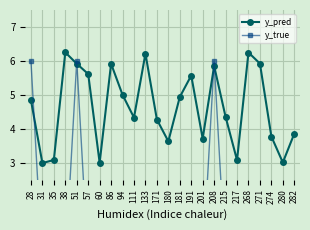

At which category is the sum across all series the highest?

51